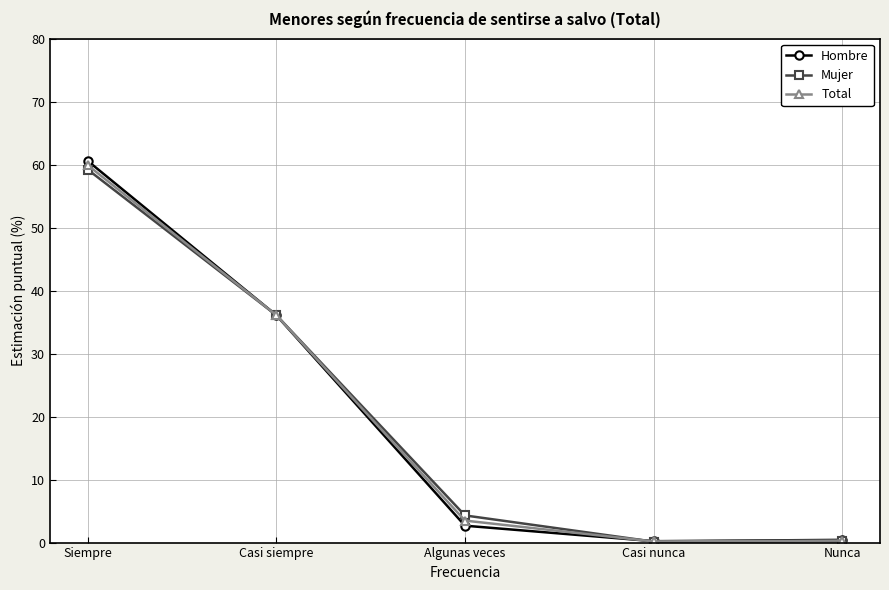

How many data points in Total are less than 3?

2